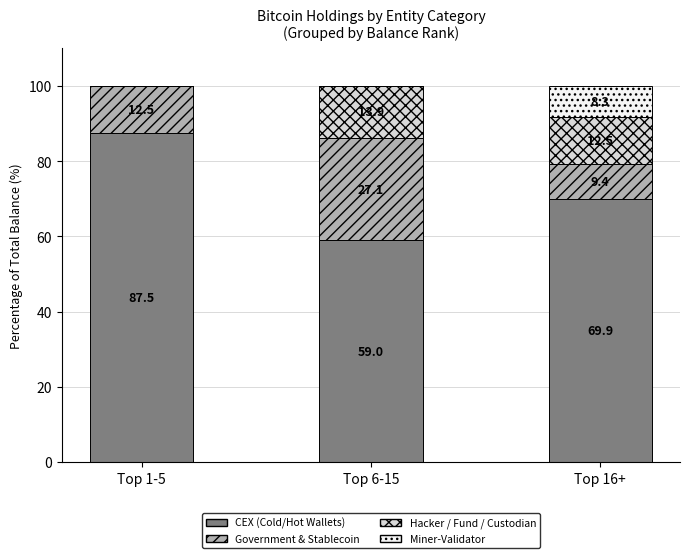

What is the maximum value for CEX (Cold/Hot Wallets)?

87.5